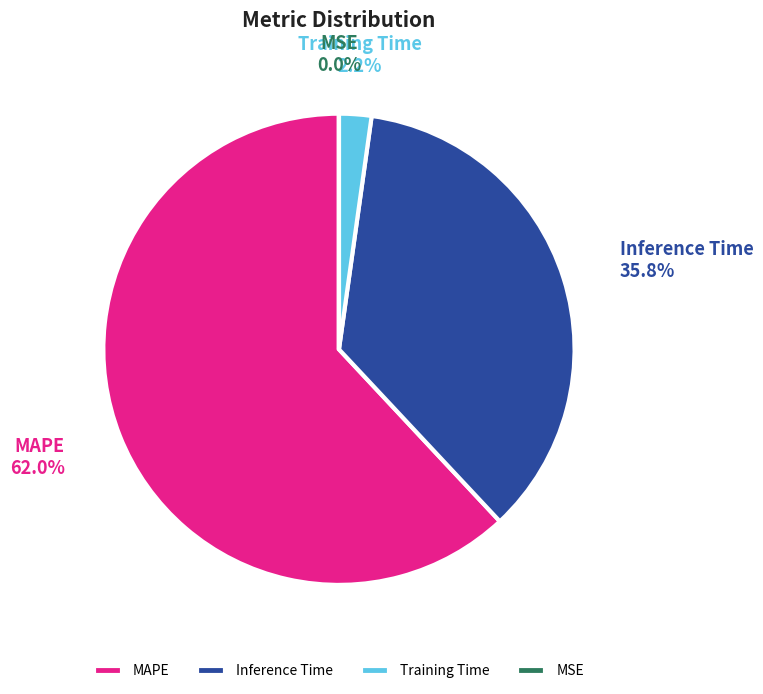

Between Inference Time and Training Time, which is larger?

Inference Time